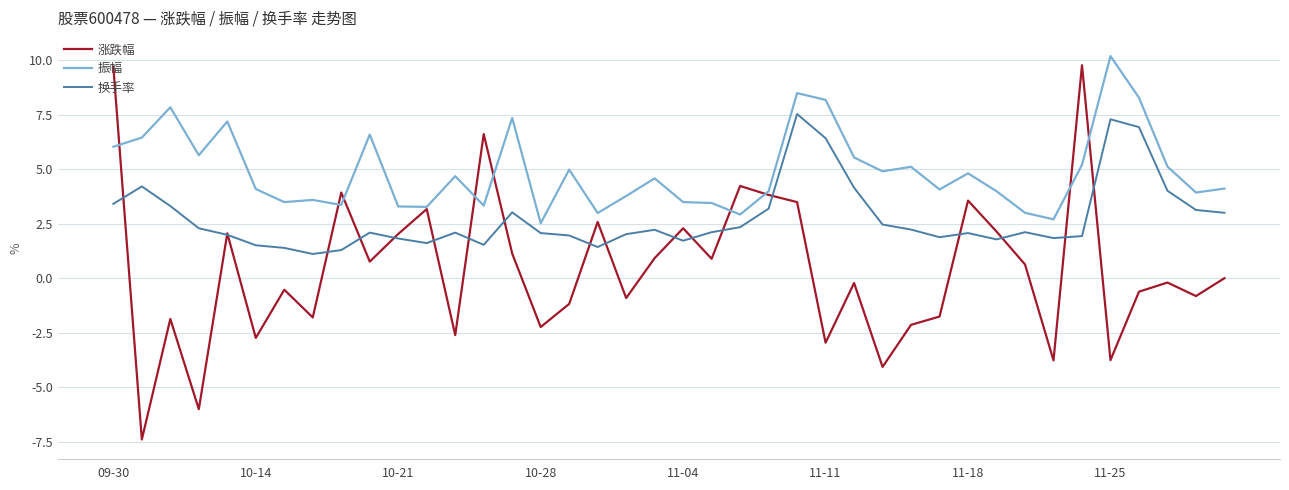

Which series ends up on top after the final intersection of 换手率 and 涨跌幅?

换手率